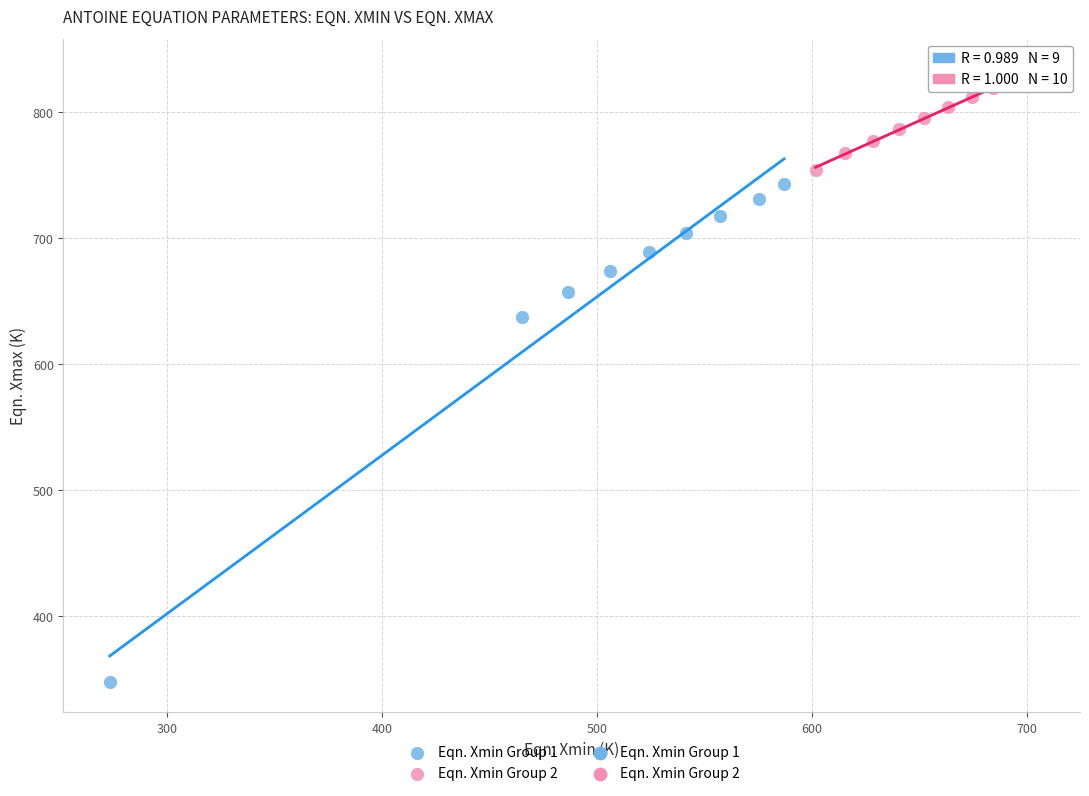

Which series has the widest spread of Y values?

Eqn. Xmin Group 1